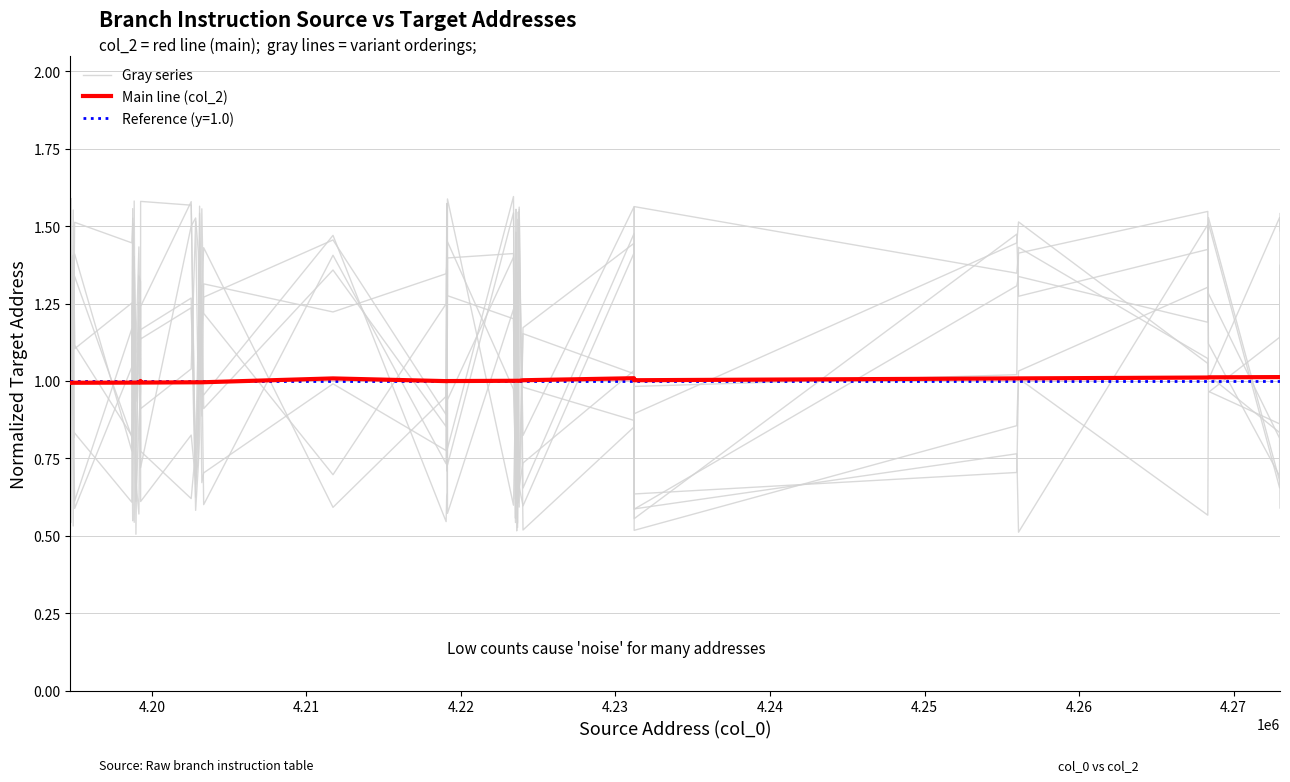

Reading left to right, what are all the values shown in this chart?

Gray series: 1.2	1.0	1.4	0.5	1.4	1.1	0.8	0.5	1.6	0.5	1.3	1.3	0.9	1.0	1.5	0.9	1.6	1.1	0.6	1.4	0.7	1.1	0.8	1.4	1.4	0.7	1.2	0.6	1.0	0.6	0.7	0.7	1.0	0.6	0.8	0.5	1.5	1.1	0.7	1.5
Main line (col_2): 1.0	1.0	1.0	1.0	1.0	1.0	1.0	1.0	1.0	1.0	1.0	1.0	1.0	1.0	1.0	1.0	1.0	1.0	1.0	1.0	1.0	1.0	1.0	1.0	1.0	1.0	1.0	1.0	1.0	1.0	1.0	1.0	1.0	1.0	1.0	1.0	1.0	1.0	1.0	1.0